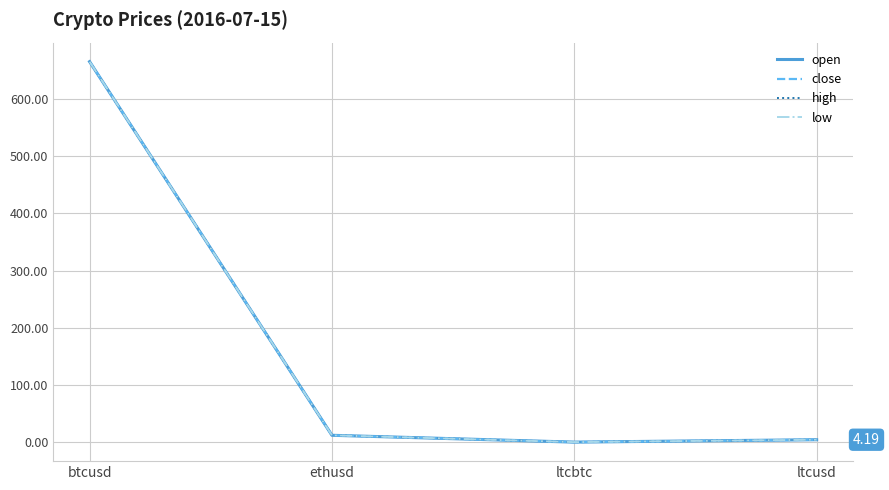

Which series has the widest spread of values?

open